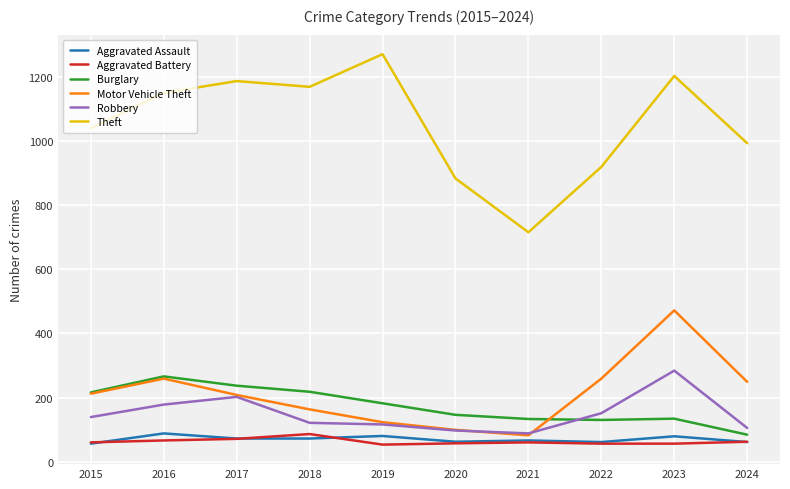

What value does the Aggravated Assault series have at 2019?

80